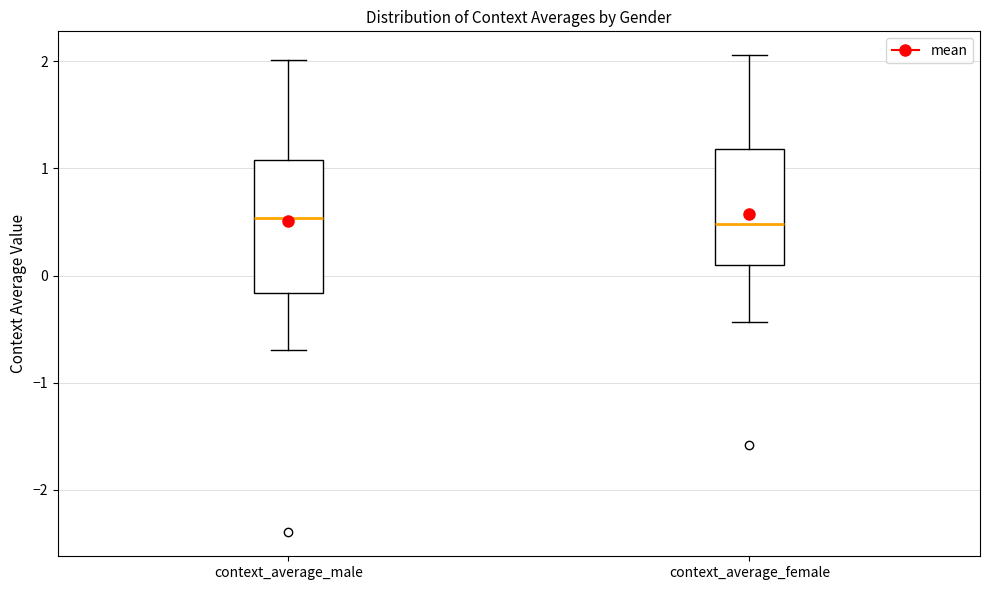

Reading left to right, transcribe this box plot: for each box, give where its median line is, the range the box spans, and where its two whiskers end, as read against the y-axis. The values are not printed on the chart, so give them approximately, as read against the axis.

context_average_male: median 0.5, box -0.2 to 1.1, whiskers -0.7 to 2.0
context_average_female: median 0.5, box 0.1 to 1.2, whiskers -0.4 to 2.1